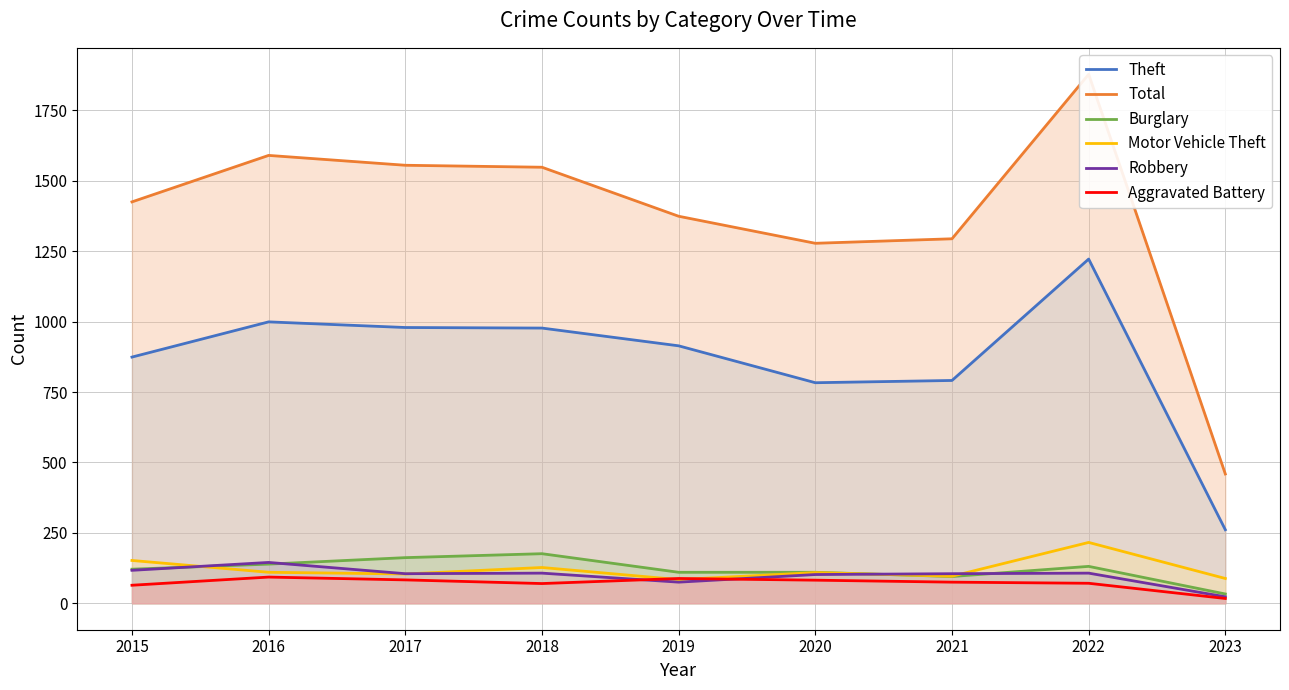

Between 2017 and 2019, which is larger?

2017